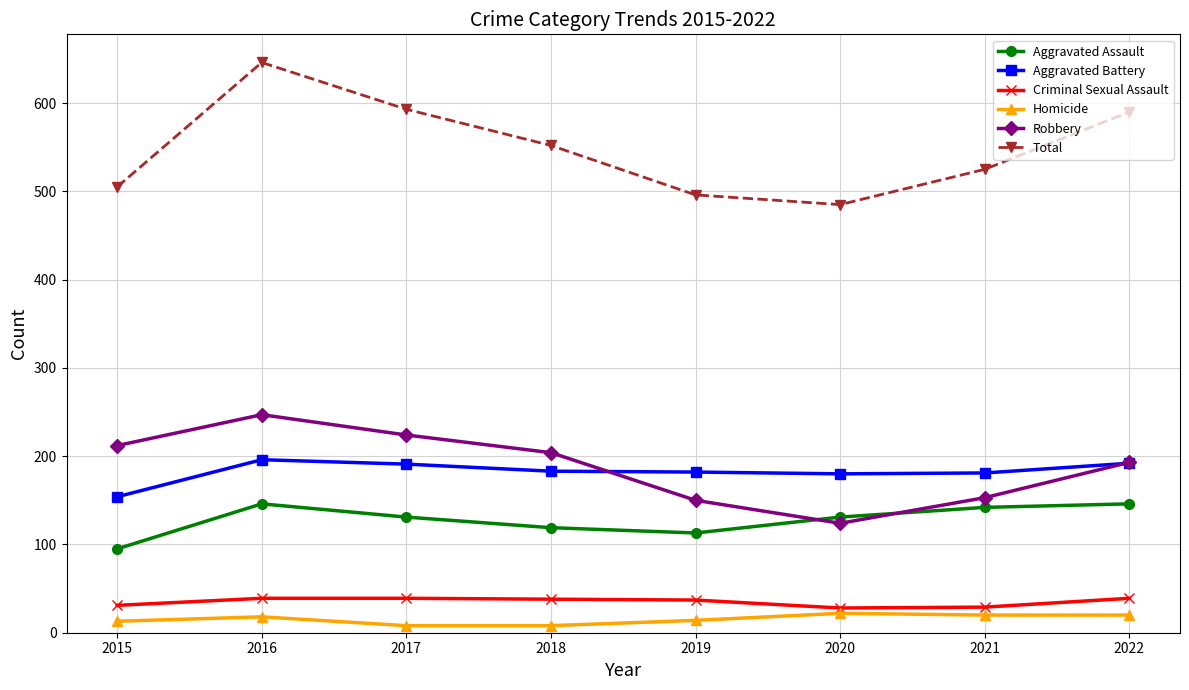

List the series in order of their peak value, lowest first.

Homicide, Criminal Sexual Assault, Aggravated Assault, Aggravated Battery, Robbery, Total